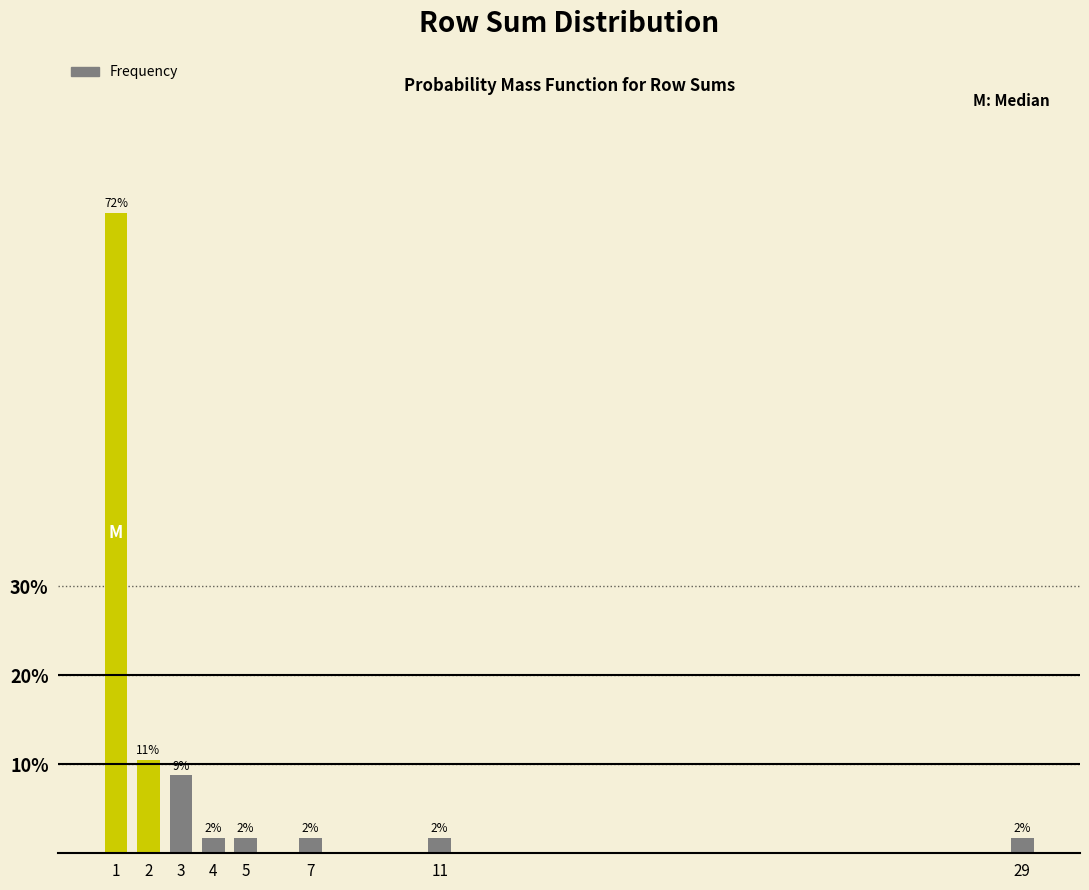

How many bars are there in total?

8